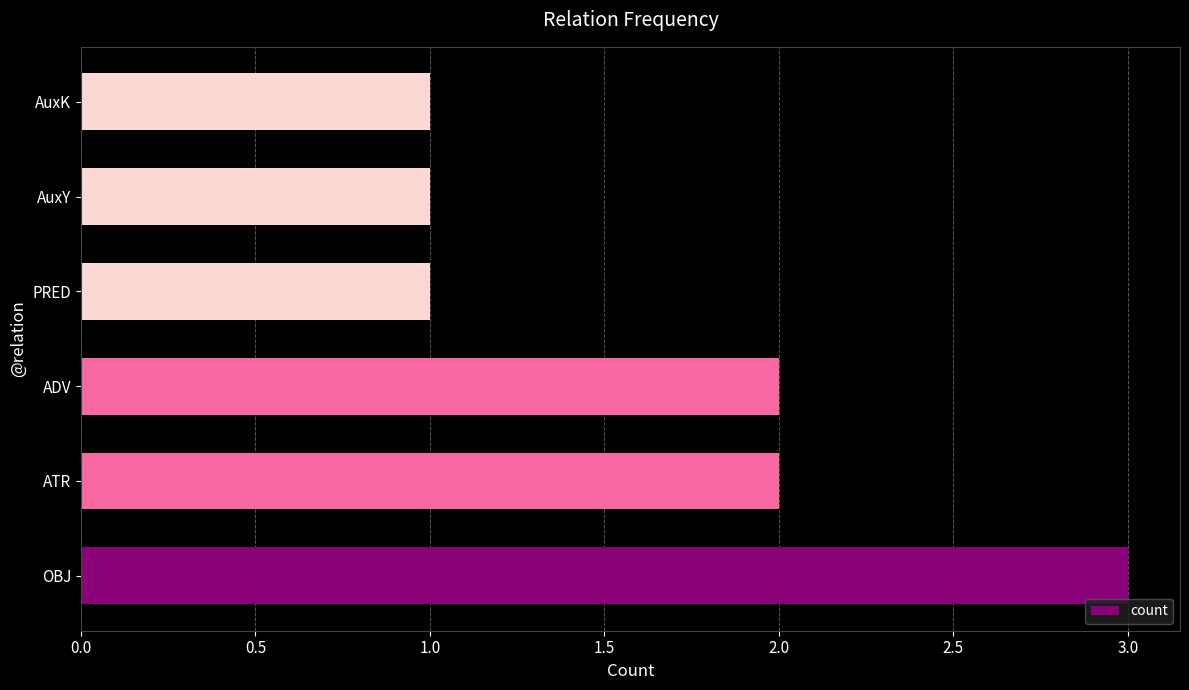

Is it true that the value at AuxY is 0?

False